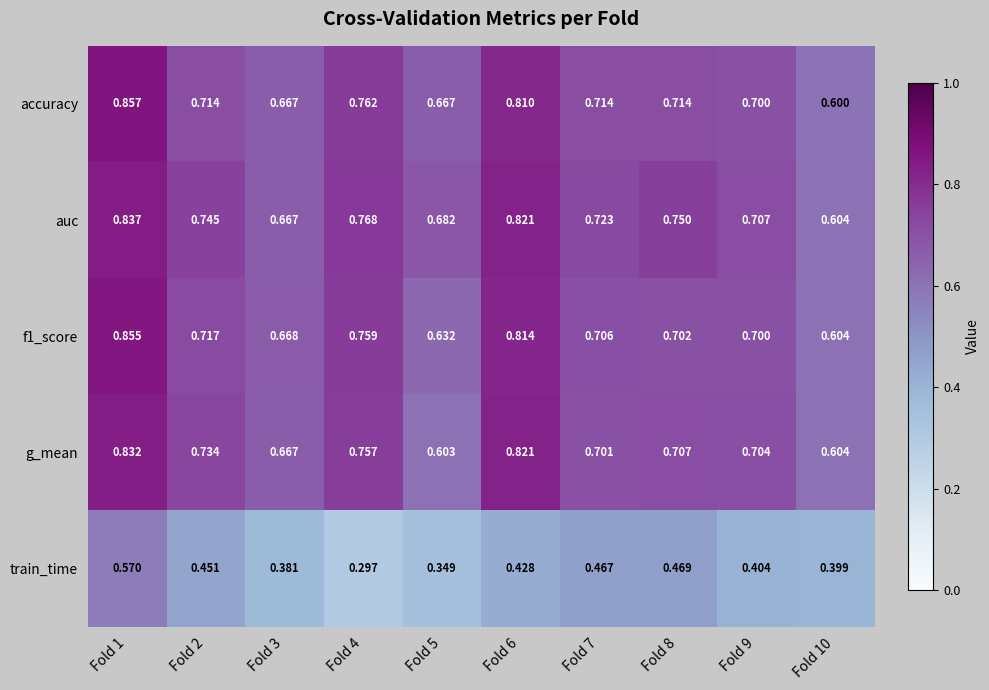

Which series has the largest total across all categories?

auc